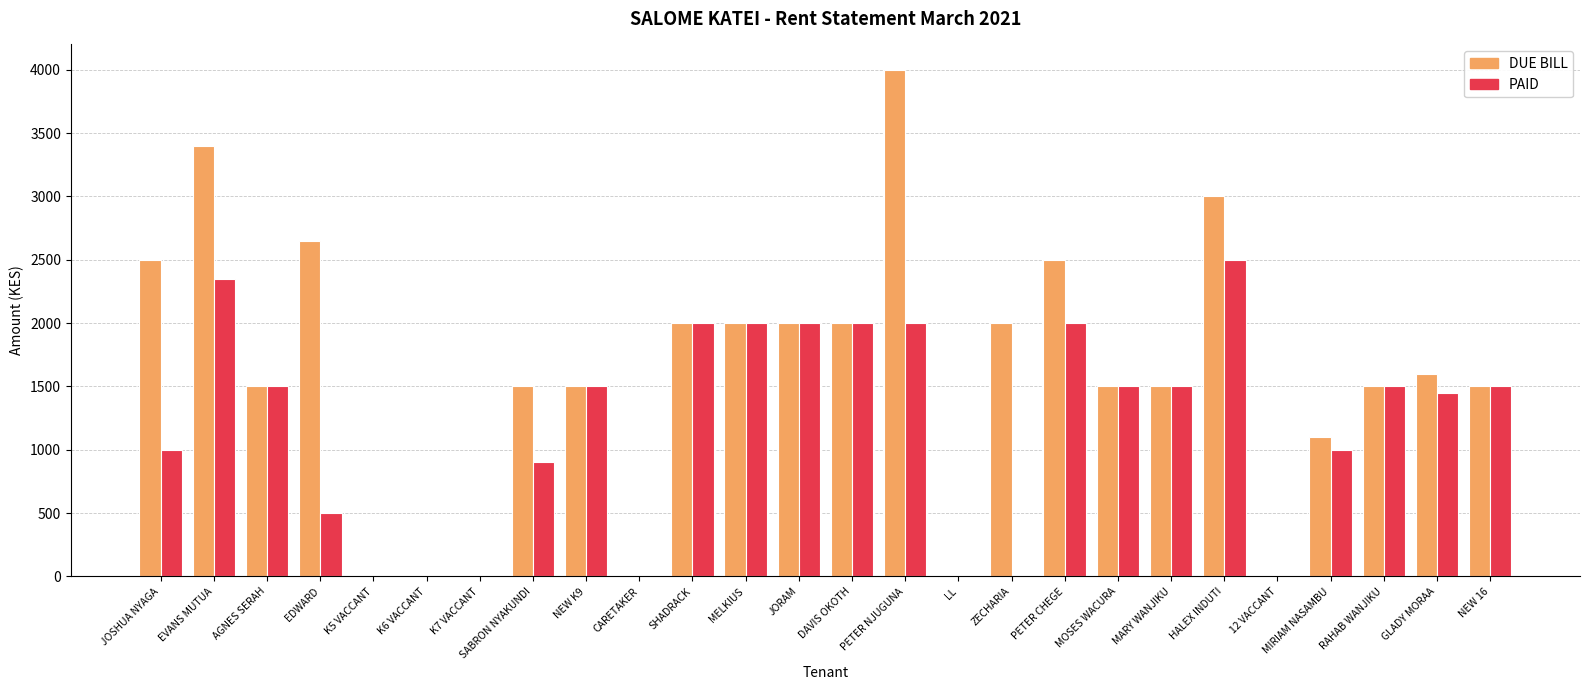

Reading right to left, extract all data points from this chart.

DUE BILL: NEW 16=1500	GLADY MORAA=1600	RAHAB WANJIKU=1500	MIRIAM NASAMBU=1100	12 VACCANT=0	HALEX INDUTI=3000	MARY WANJIKU=1500	MOSES WACURA=1500	PETER CHEGE=2500	ZECHARIA=2000	LL=0	PETER NJUGUNA=4000	DAVIS OKOTH=2000	JORAM=2000	MELKIUS=2000	SHADRACK=2000	CARETAKER=0	NEW K9=1500	SABRON NYAKUNDI=1500	K7 VACCANT=0	K6 VACCANT=0	K5 VACCANT=0	EDWARD=2650	AGNES SERAH=1500	EVANS MUTUA=3400	JOSHUA NYAGA=2500
PAID: NEW 16=1500	GLADY MORAA=1450	RAHAB WANJIKU=1500	MIRIAM NASAMBU=1000	12 VACCANT=0	HALEX INDUTI=2500	MARY WANJIKU=1500	MOSES WACURA=1500	PETER CHEGE=2000	ZECHARIA=0	LL=0	PETER NJUGUNA=2000	DAVIS OKOTH=2000	JORAM=2000	MELKIUS=2000	SHADRACK=2000	CARETAKER=0	NEW K9=1500	SABRON NYAKUNDI=900	K7 VACCANT=0	K6 VACCANT=0	K5 VACCANT=0	EDWARD=500	AGNES SERAH=1500	EVANS MUTUA=2350	JOSHUA NYAGA=1000